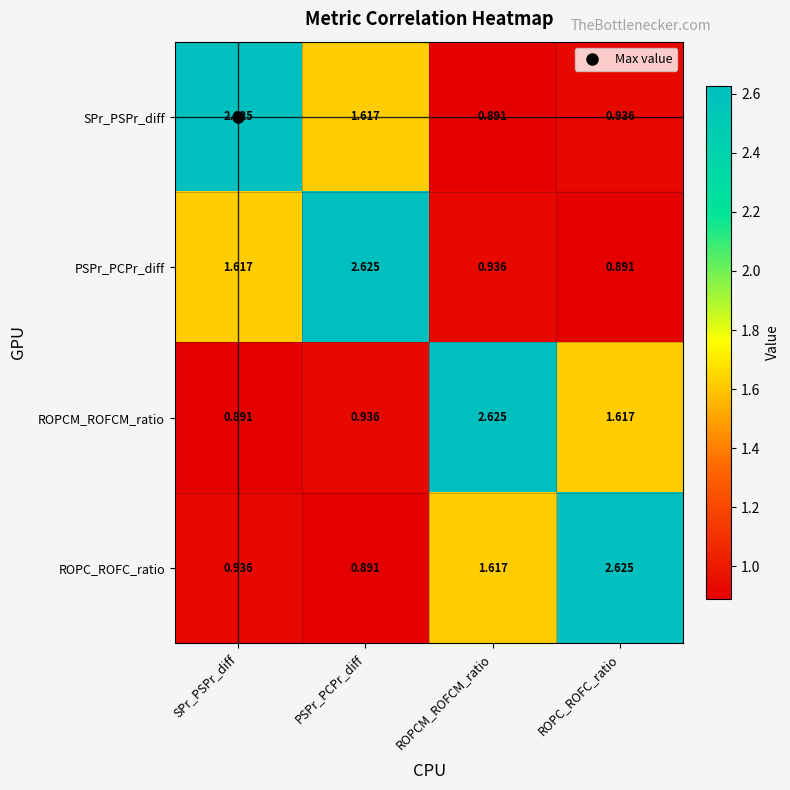

At ROPCM_ROFCM_ratio, list the series in order from largest to smallest.

ROPCM_ROFCM_ratio, ROPC_ROFC_ratio, PSPr_PCPr_diff, SPr_PSPr_diff